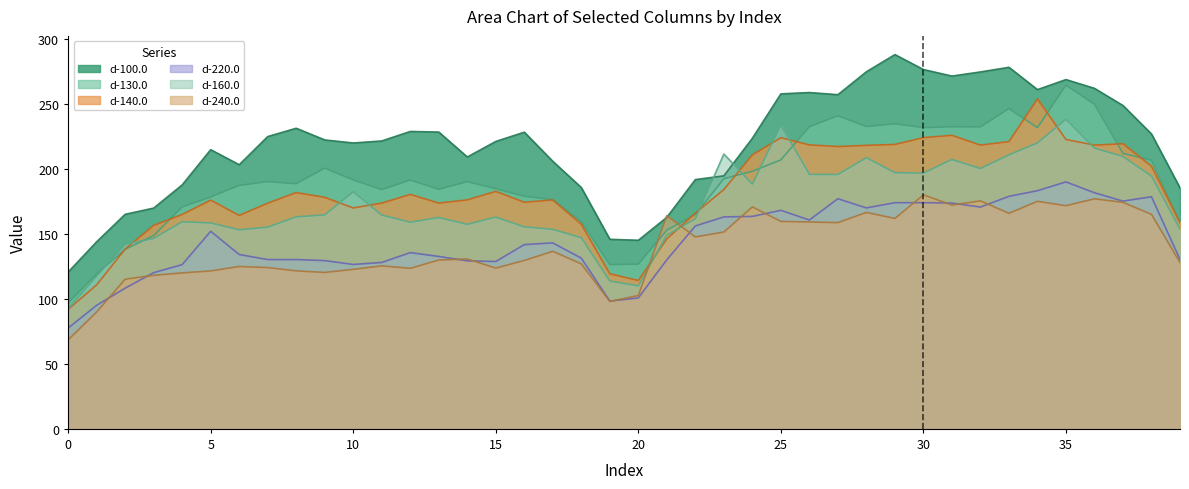

Reading right to left, extract all data points from this chart.

d-100.0: 39=185.6	38=227.1	37=249.1	36=262.3	35=269.0	34=261.3	33=278.5	32=274.9	31=271.7	30=276.8	29=288.3	28=275.1	27=257.4	26=259.1	25=258.0	24=223.8	23=194.9	22=192.0	21=162.9	20=145.3	19=146.0	18=185.9	17=206.1	16=228.5	15=221.4	14=209.4	13=228.6	12=229.1	11=221.8	10=220.2	9=222.6	8=231.5	7=225.2	6=203.4	5=215.0	4=187.9	3=170.1	2=165.3	1=144.1	0=120.7
d-130.0: 39=159.1	38=206.9	37=212.2	36=250.0	35=264.6	34=232.1	33=246.7	32=232.6	31=232.7	30=232.0	29=235.0	28=232.9	27=241.2	26=232.7	25=207.2	24=198.4	23=192.7	22=165.2	21=153.0	20=126.9	19=126.5	18=159.7	17=176.5	16=179.1	15=185.0	14=190.4	13=184.5	12=191.6	11=184.3	10=191.7	9=200.8	8=188.8	7=190.4	6=187.5	5=178.6	4=171.0	3=148.8	2=138.3	1=119.4	0=97.0
d-140.0: 39=158.7	38=202.4	37=219.6	36=218.6	35=222.9	34=254.1	33=221.3	32=218.6	31=226.1	30=224.3	29=219.1	28=218.4	27=217.5	26=218.7	25=224.3	24=211.0	23=184.4	22=166.2	21=146.3	20=114.3	19=119.5	18=157.6	17=176.3	16=174.6	15=182.9	14=176.4	13=173.9	12=180.6	11=173.9	10=170.2	9=178.3	8=182.0	7=173.8	6=164.4	5=176.2	4=165.1	3=156.7	2=138.5	1=110.9	0=92.1
d-220.0: 39=130.5	38=178.8	37=175.4	36=181.9	35=190.2	34=183.4	33=179.1	32=170.9	31=173.9	30=174.2	29=174.2	28=170.2	27=177.3	26=160.9	25=168.3	24=163.7	23=163.3	22=156.3	21=130.3	20=100.9	19=98.4	18=131.5	17=143.2	16=141.9	15=128.9	14=129.4	13=132.8	12=135.8	11=128.2	10=126.6	9=129.6	8=130.4	7=130.4	6=134.3	5=152.2	4=126.5	3=120.3	2=108.4	1=95.2	0=77.7
d-160.0: 39=153.9	38=194.8	37=209.8	36=216.3	35=238.5	34=220.2	33=211.1	32=200.5	31=207.5	30=197.0	29=197.4	28=208.9	27=195.9	26=196.1	25=233.9	24=188.6	23=211.7	22=161.8	21=149.2	20=110.1	19=113.9	18=147.3	17=153.7	16=155.6	15=163.1	14=157.6	13=162.8	12=159.2	11=164.7	10=182.6	9=164.8	8=163.3	7=155.4	6=153.3	5=158.6	4=159.5	3=146.7	2=142.1	1=117.7	0=92.4
d-240.0: 39=128.2	38=165.2	37=174.5	36=177.2	35=171.9	34=175.3	33=166.1	32=175.6	31=172.4	30=180.3	29=162.1	28=166.7	27=158.9	26=159.4	25=159.8	24=171.0	23=151.6	22=147.9	21=164.2	20=102.7	19=98.2	18=127.1	17=136.8	16=129.7	15=123.8	14=130.9	13=130.1	12=123.7	11=125.6	10=122.9	9=120.5	8=121.7	7=124.2	6=125.1	5=121.7	4=120.1	3=118.3	2=115.3	1=90.0	0=68.6